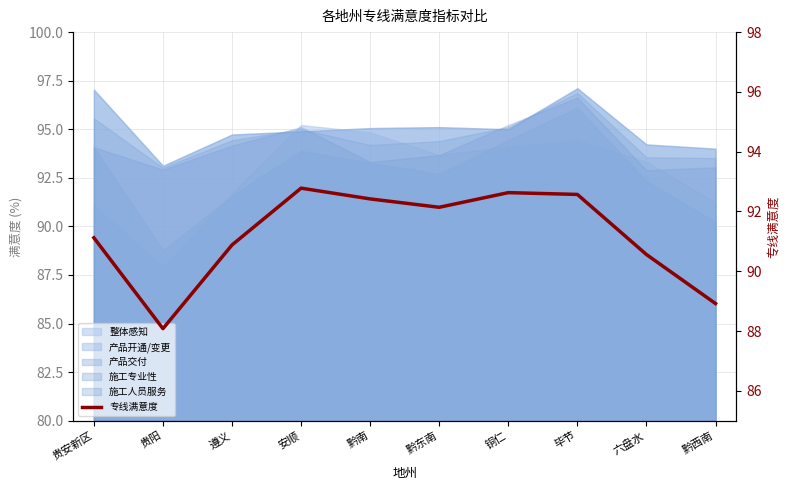

What is the greatest value displayed?

92.8